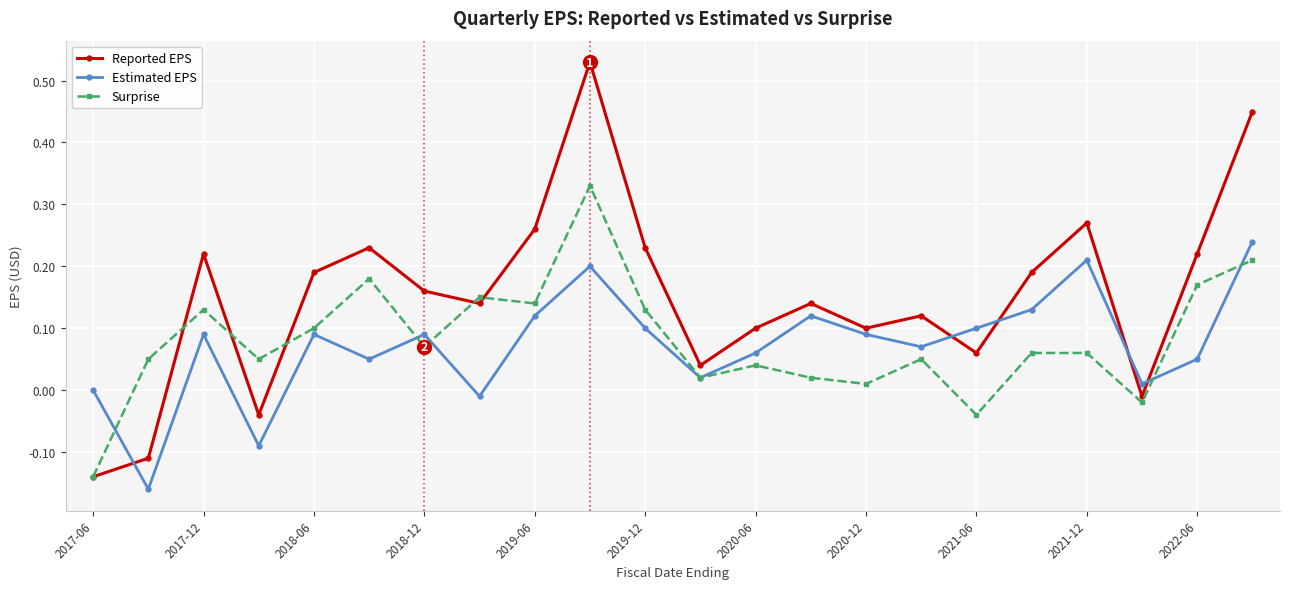

Which series has the widest spread of values?

Reported EPS